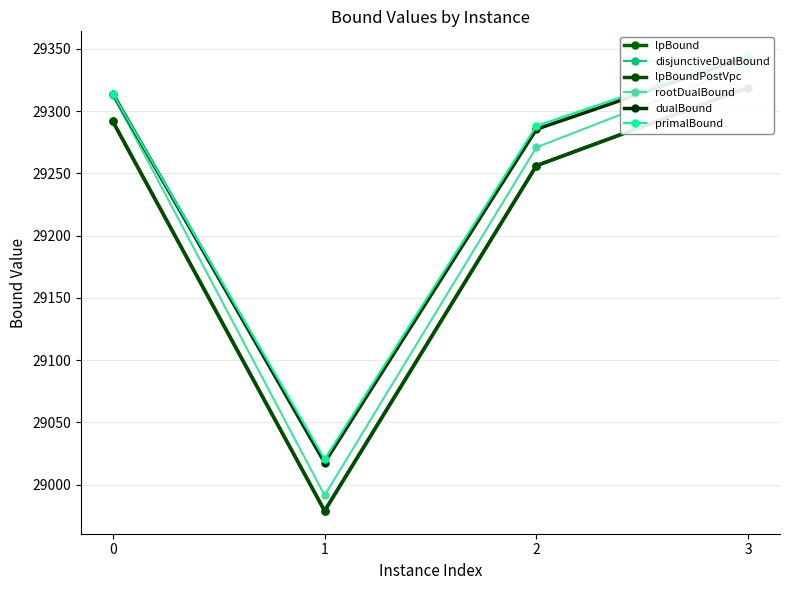

Reading left to right, transcribe all the data shown in this chart.

lpBound: 29291.8	28978.9	29256.2	29318.9
disjunctiveDualBound: 29291.8	28978.9	29256.2	29318.9
lpBoundPostVpc: 29291.8	28978.9	29256.2	29318.9
rootDualBound: 29313.0	28991.4	29270.9	29336.8
dualBound: 29314.0	29017.7	29285.4	29343.7
primalBound: 29314.0	29020.3	29288.1	29345.7